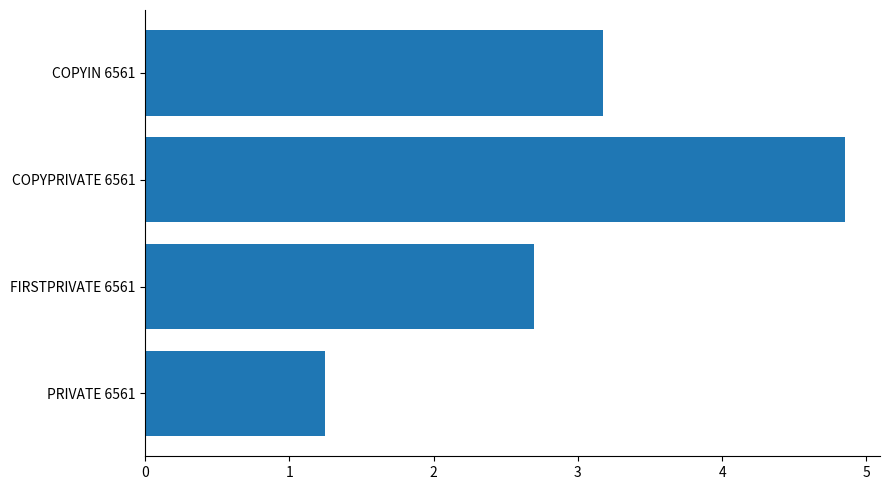

What is the ratio of the value at FIRSTPRIVATE 6561 to the value at PRIVATE 6561?

2.2